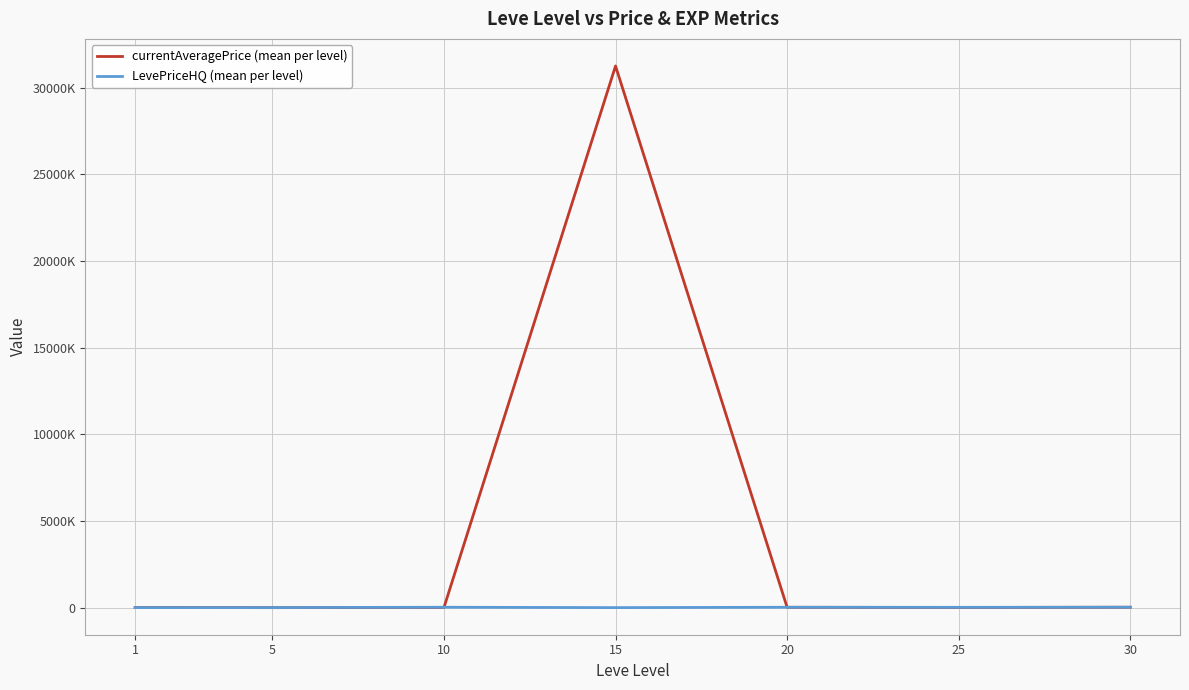

What is the difference between the highest and lowest values at 5?

2665.8